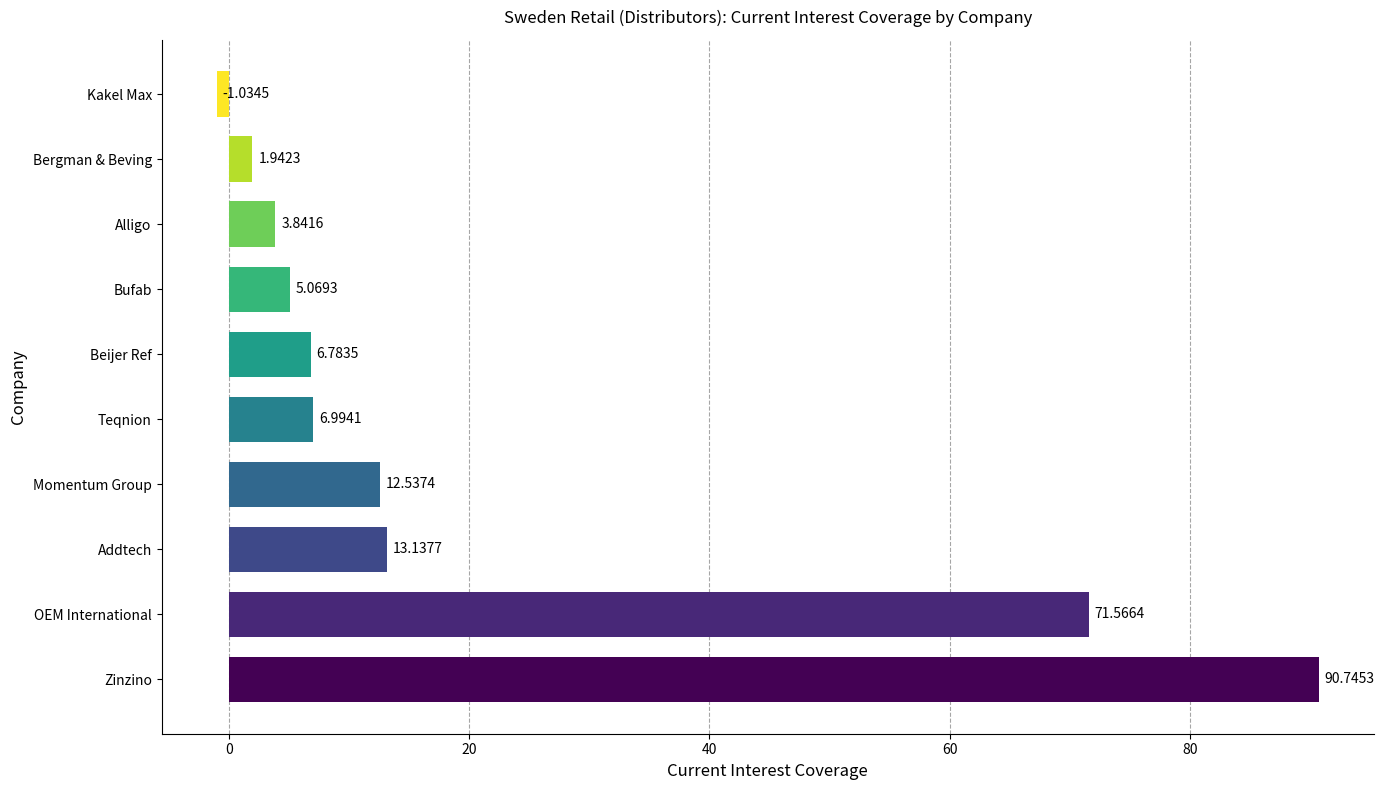

At which label is the value closest to 44?

OEM International